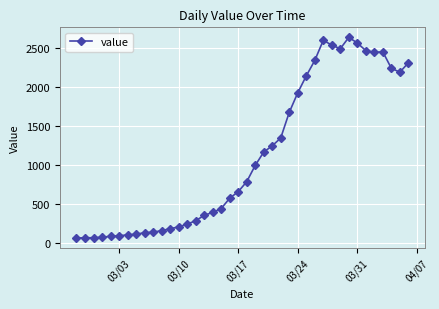

What is the minimum value shown in the chart?

61